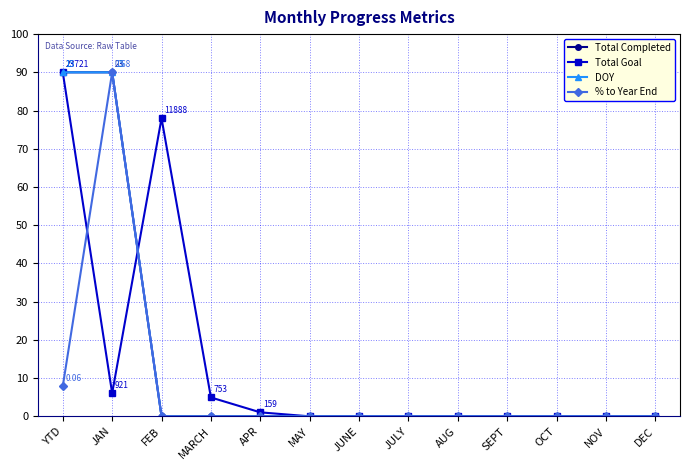

How many intersections are there between Total Goal and % to Year End?

2